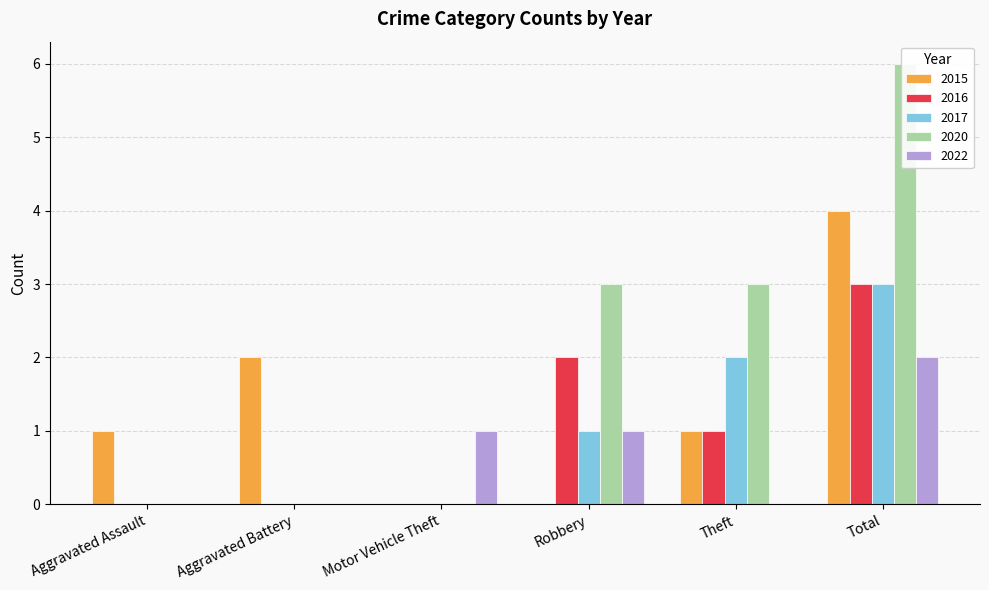

Are the bars grouped side by side (vs. stacked)?

Yes